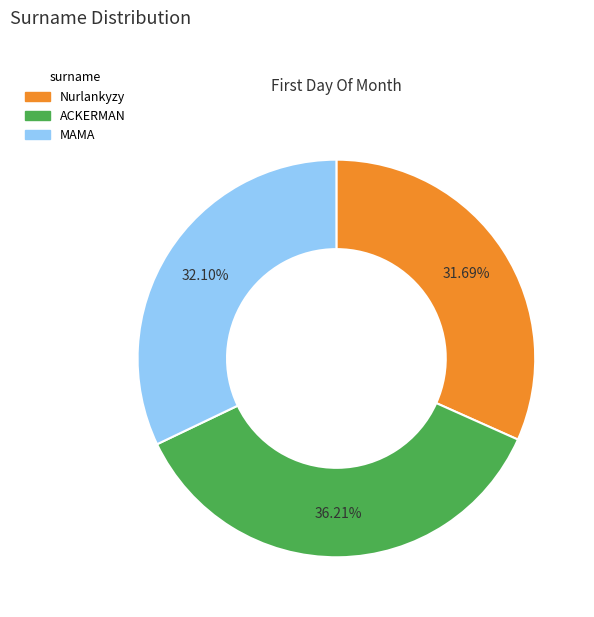

Is it true that MAMA is 32% of the pie?

True